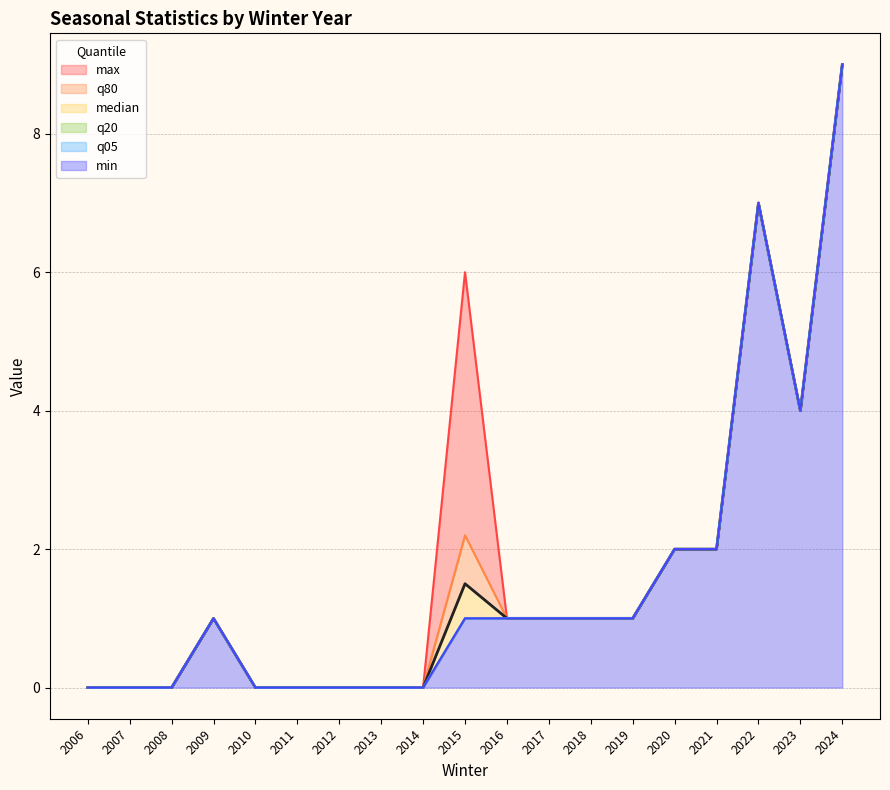

What is the sum of the max values at 2010 and 2020?

2.0